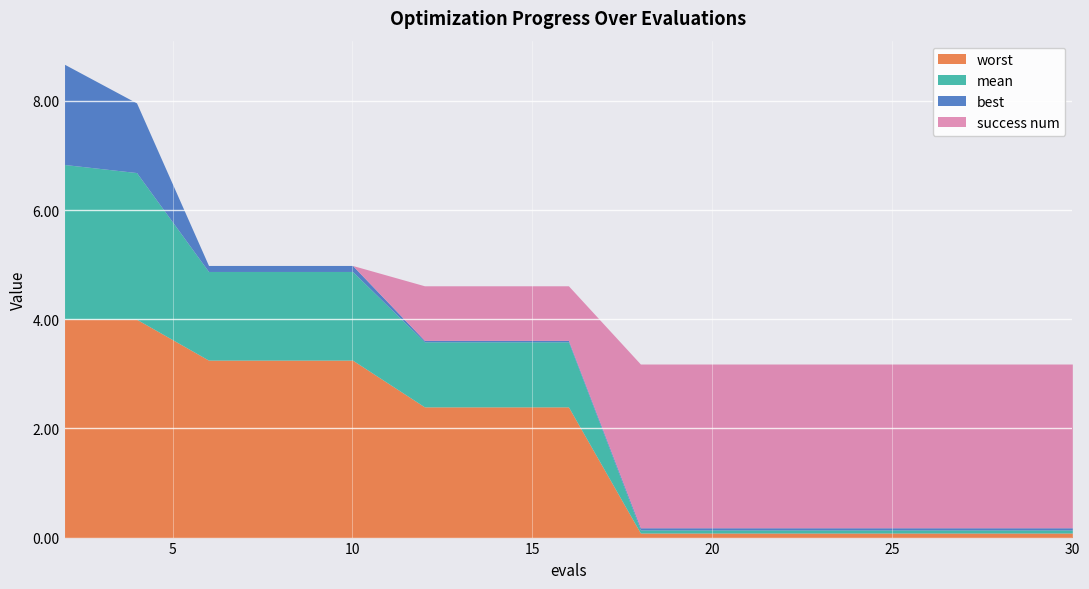

At how many categories does at least one series exceed 2?

15